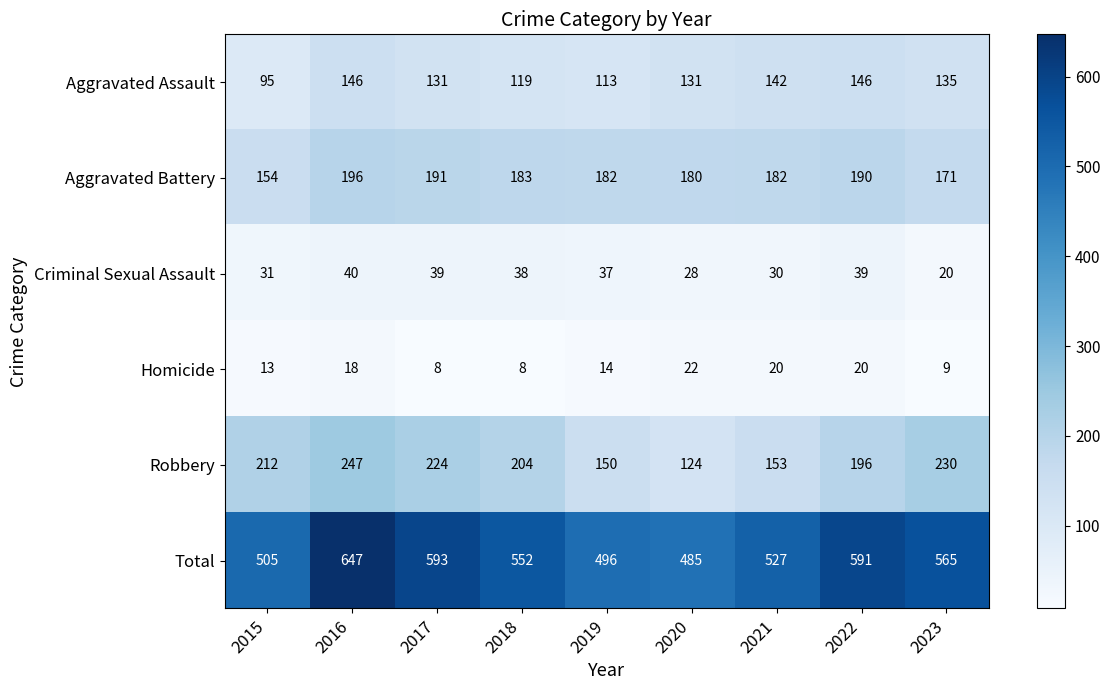

What is the difference between the maximum and minimum values in the Total series?

162